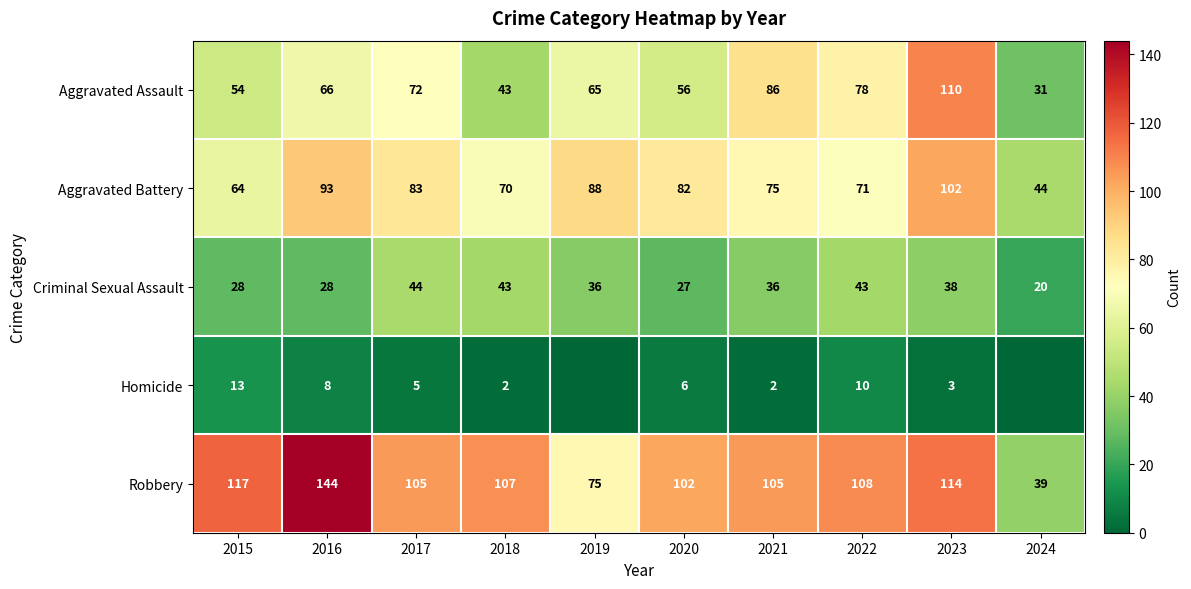

Where is Aggravated Assault nearest to the value 70?

2017